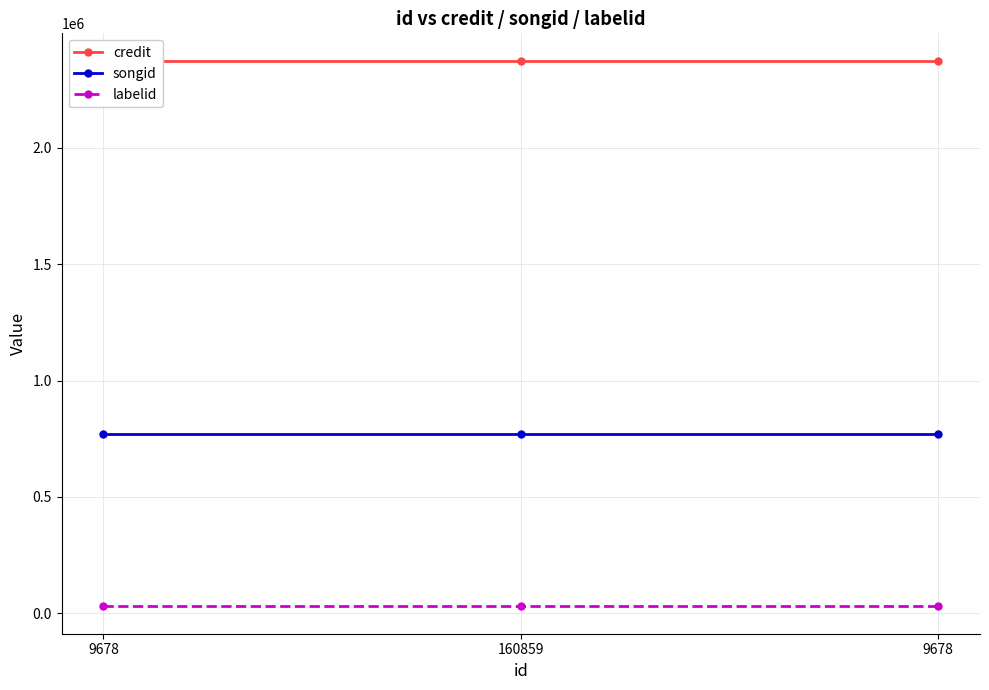

Which category has the highest value in the labelid series?

9678